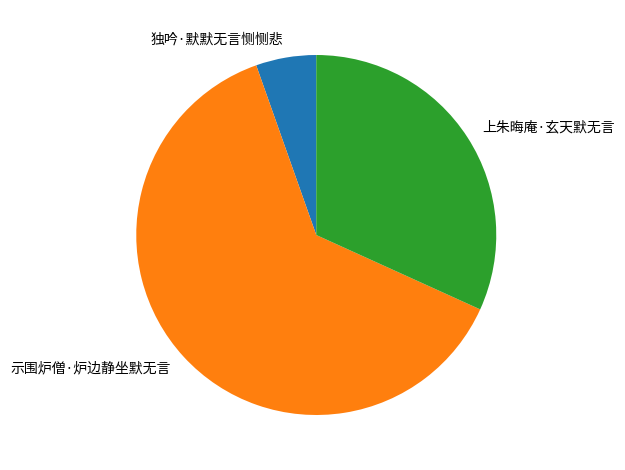

Rank the categories by value from lowest to highest.

独吟·默默无言恻恻悲, 上朱晦庵·玄天默无言, 示围炉僧·炉边静坐默无言